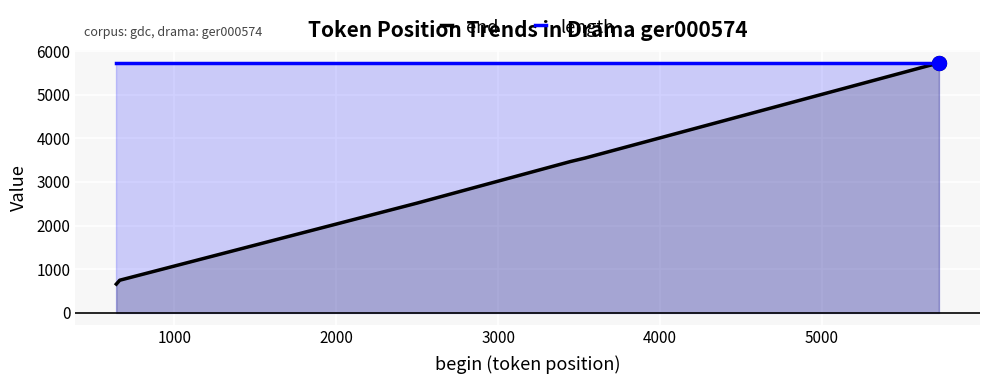

How many lines are shown in the chart?

2